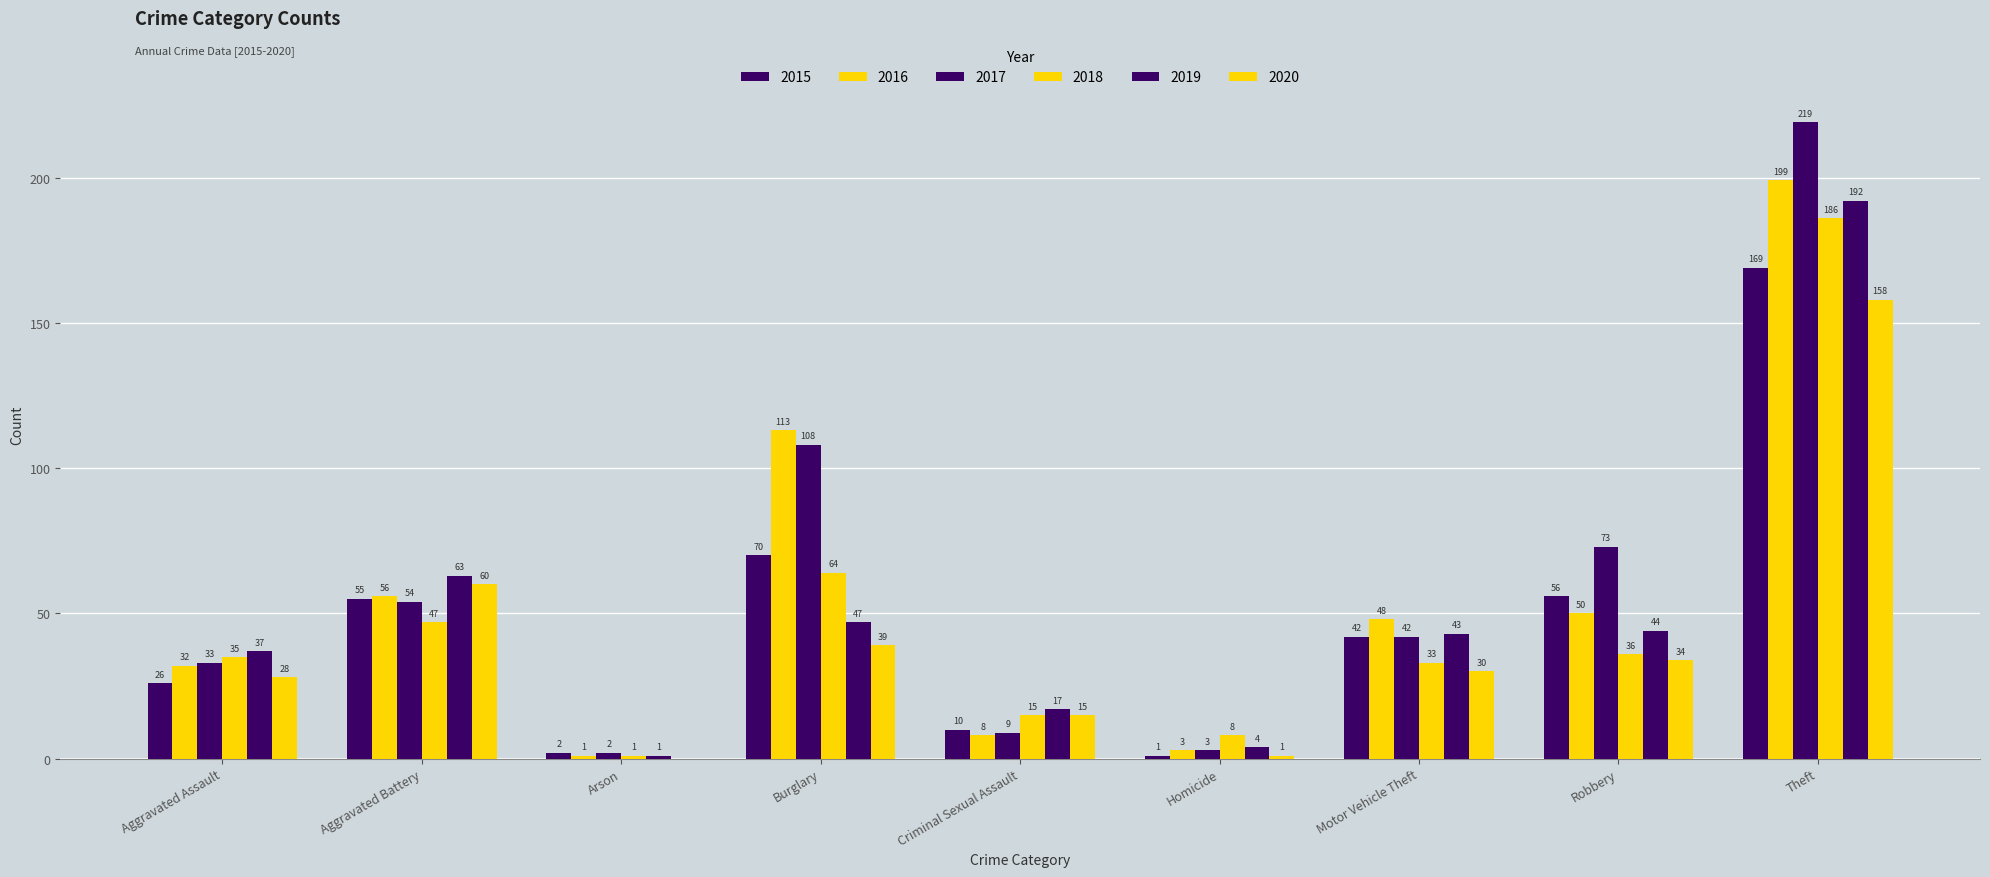

Does the chart contain stacked bars?

No